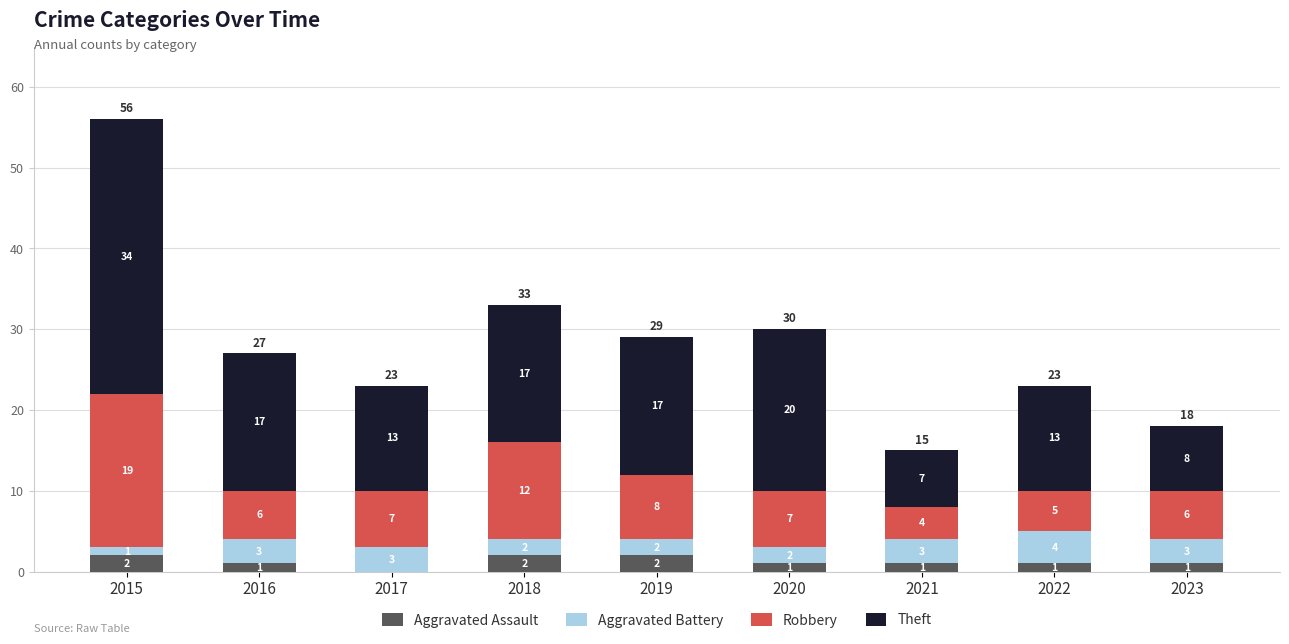

At which label does Aggravated Assault first exceed 1?

2015